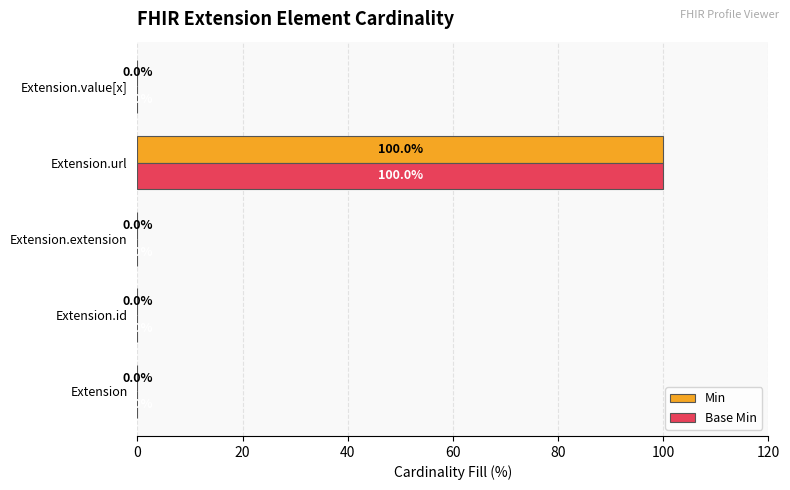

Is the value of Min at Extension greater than the value of Base Min at Extension.url?

No